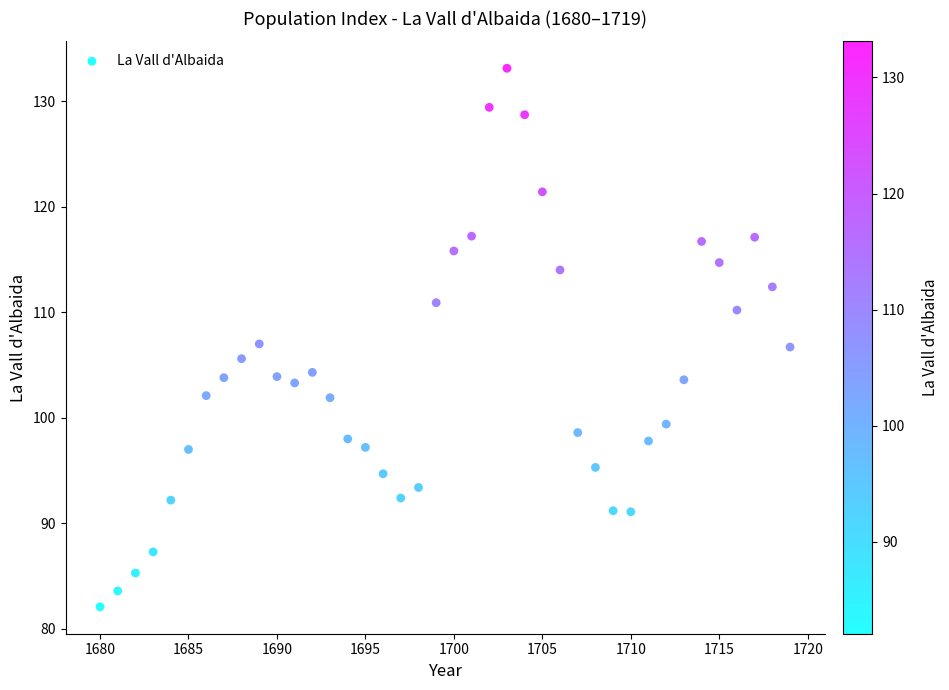

What is the range of Y values (max minus min)?

51.0